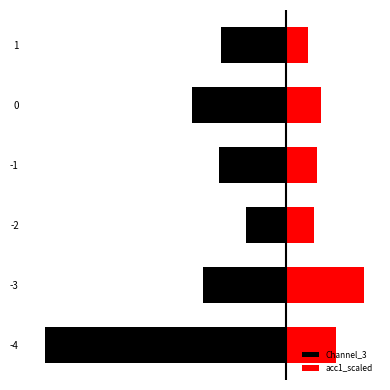

How many values in the Channel_3 series are below -4?

5